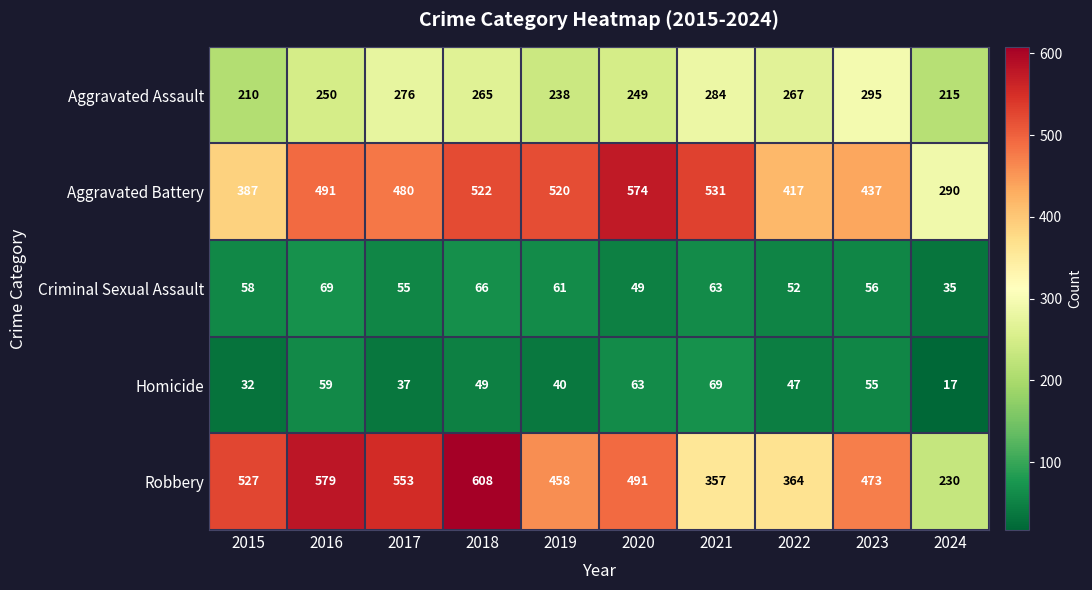

What is the difference between the second highest and minimum values in the Robbery series?

349